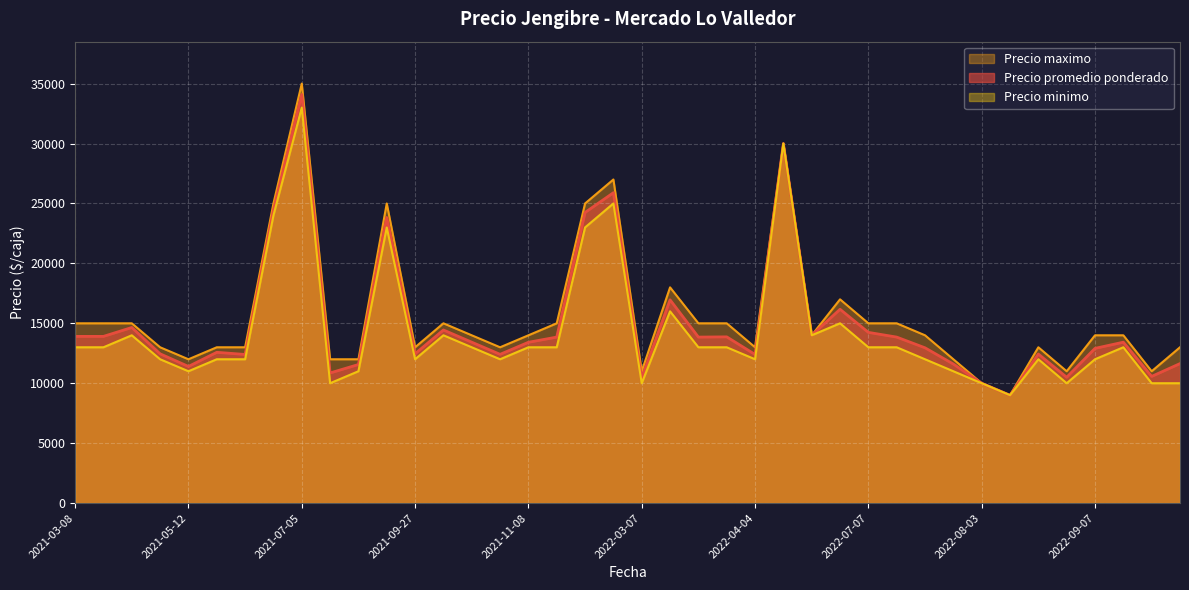

At which category does Precio promedio ponderado reach its first local valley?

2021-05-12